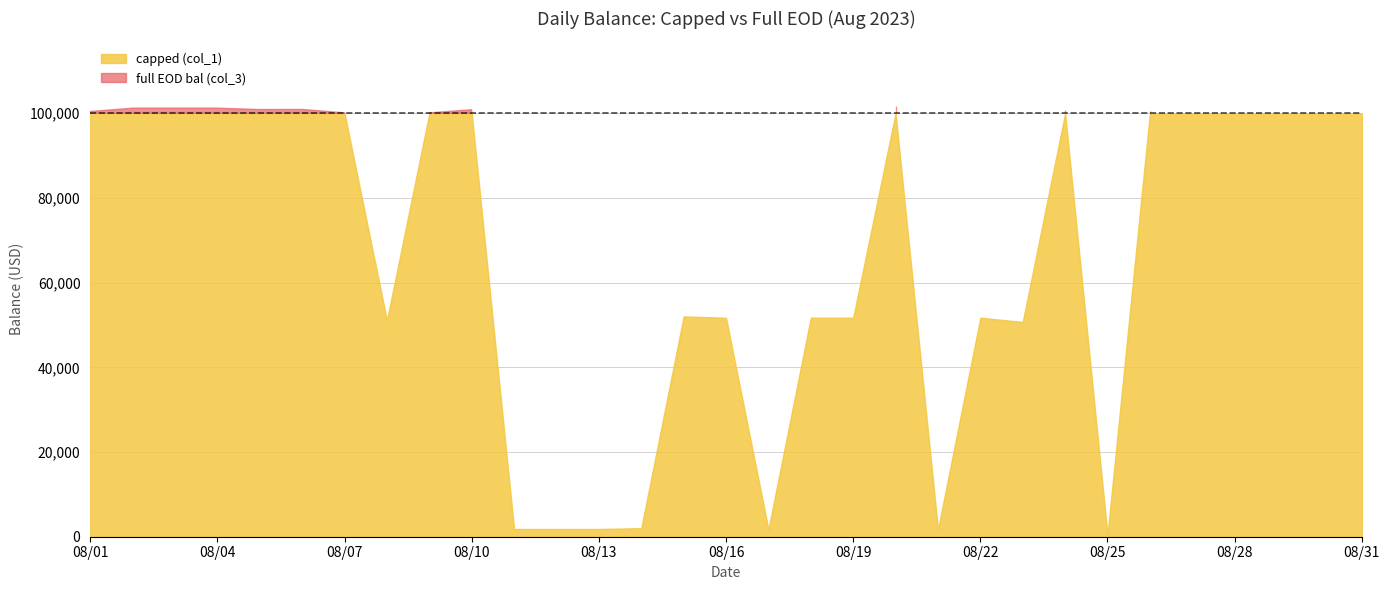

Reading right to left, transcribe all the data shown in this chart.

capped (col_1): 100000.0	100000.0	100000.0	100000.0	100000.0	100000.0	454.1	100000.0	50719.2	51720.2	1720.2	100000.0	51719.1	51720.1	1720.2	51720.2	52020.2	2022.2	1821.5	1821.5	1821.5	100000.0	100000.0	51086.7	100000.0	100000.0	100000.0	100000.0	100000.0	100000.0	100000.0
full EOD bal (col_3): 100000.0	100000.0	100000.0	100000.0	100000.0	100455.1	454.1	100709.1	50719.2	51720.2	1720.2	101718.1	51719.1	51720.1	1720.2	51720.2	52020.2	2022.2	1821.5	1821.5	1821.5	100823.5	100086.7	51086.7	100091.0	100900.3	100880.3	101201.1	101201.9	101200.9	100401.7